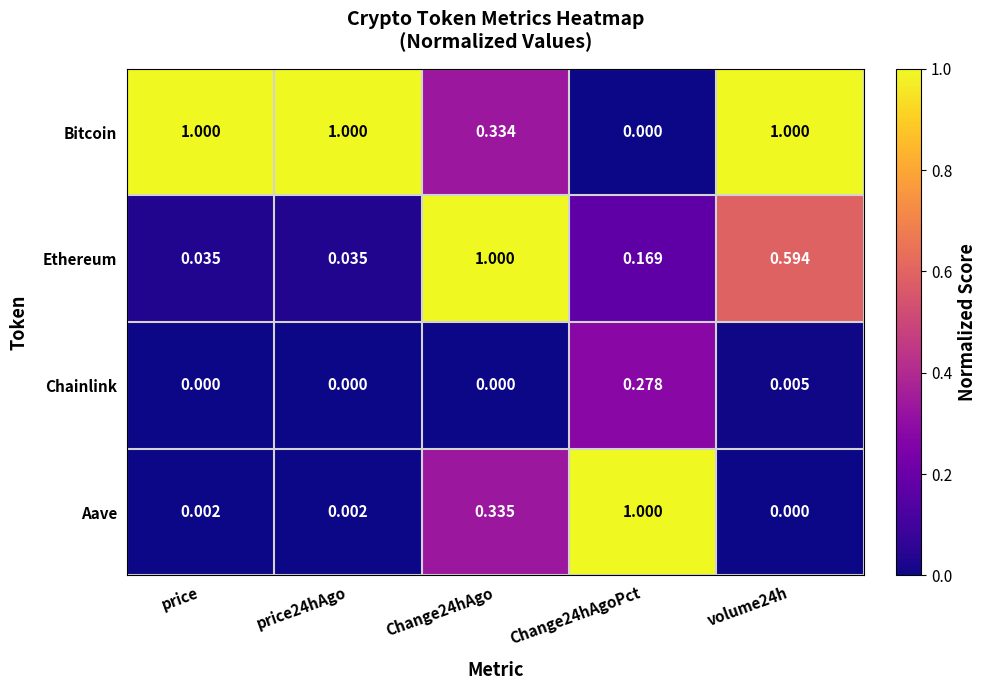

Count the number of categories in the chart.

5